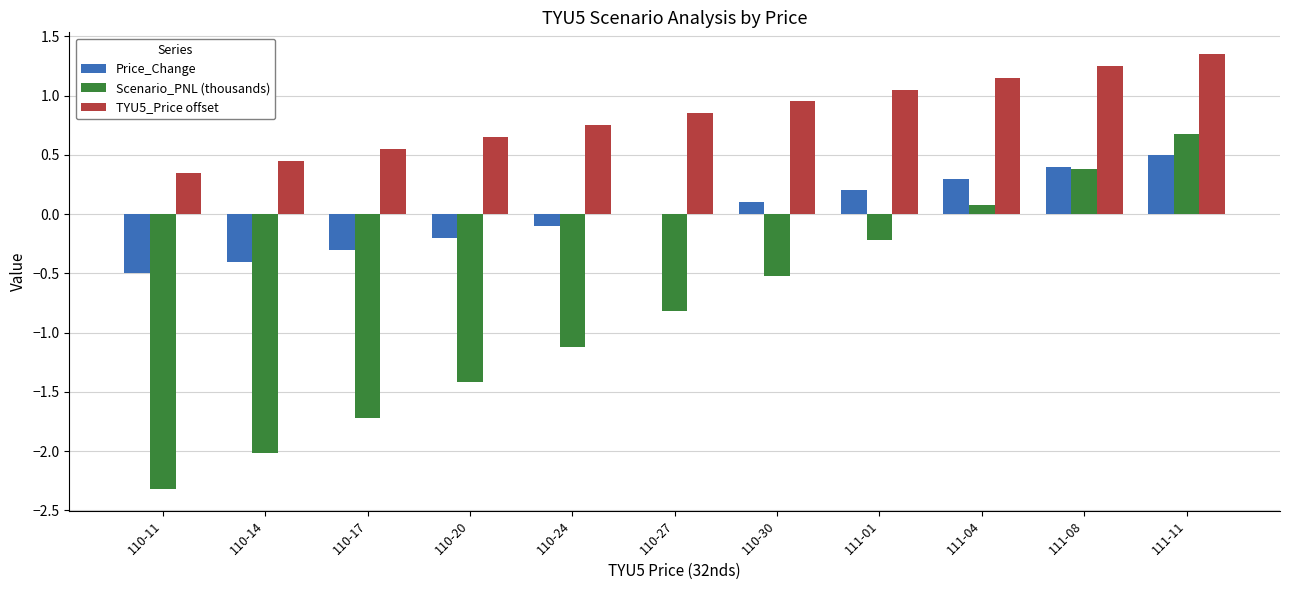

What are all the series names shown in the legend?

Price_Change, Scenario_PNL (thousands), TYU5_Price offset